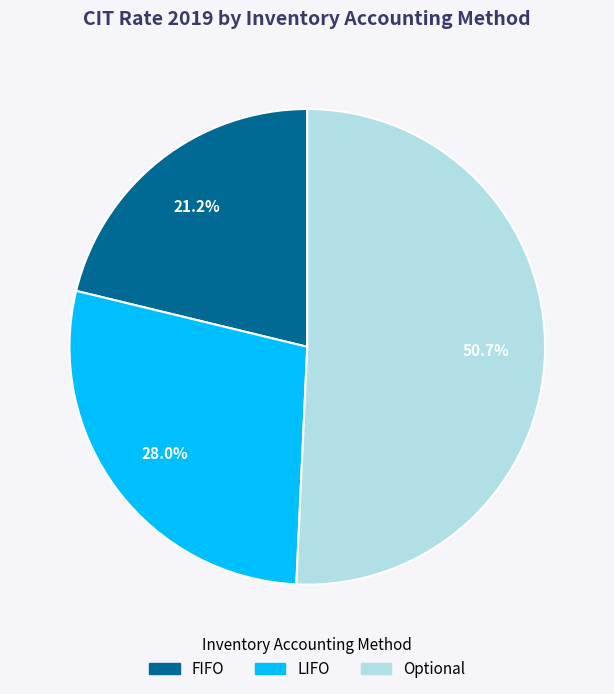

To the nearest percent, what is the average slice percentage?

33%